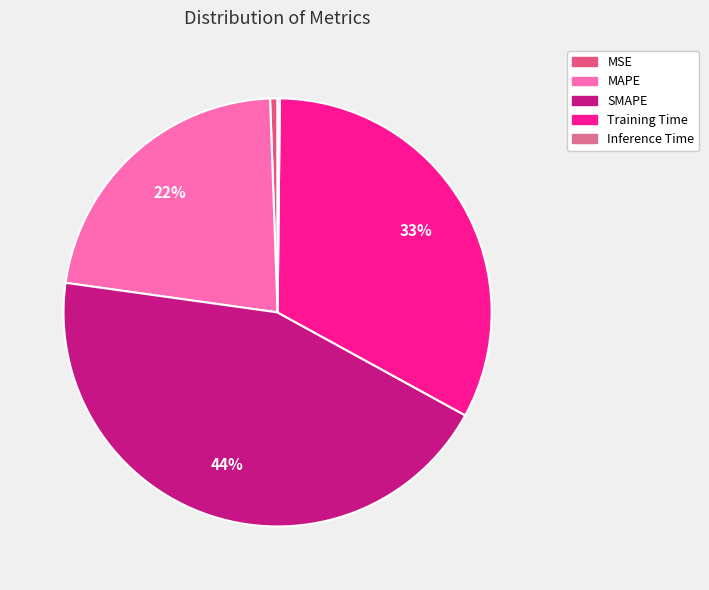

Do Inference Time and MAPE together represent more than half of the pie?

No